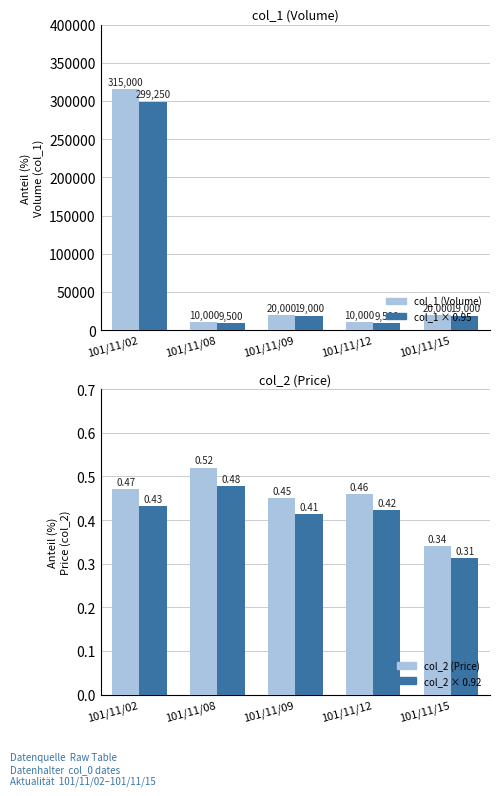

What is the difference between the highest and lowest values at 101/11/12?

9999.6